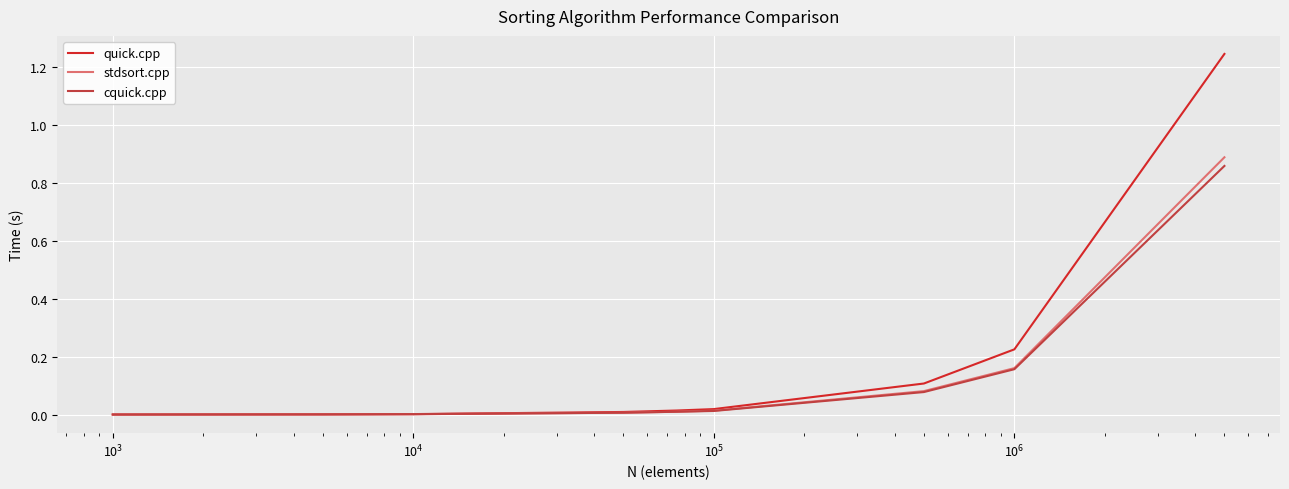

Which series has the widest spread of values?

quick.cpp